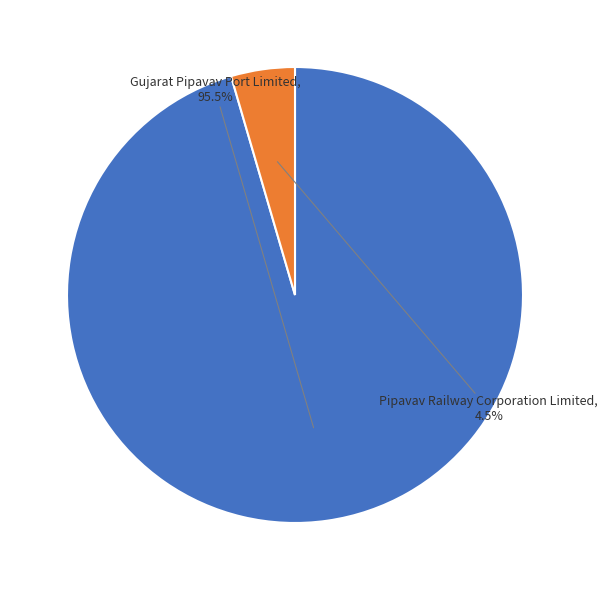

How many slices are in this pie chart?

2